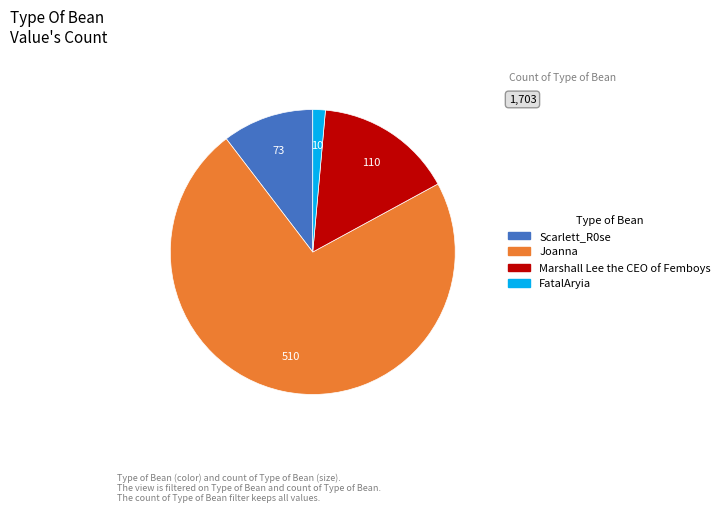

What is the ratio of the value at Scarlett_R0se to the value at FatalAryia?

7.3